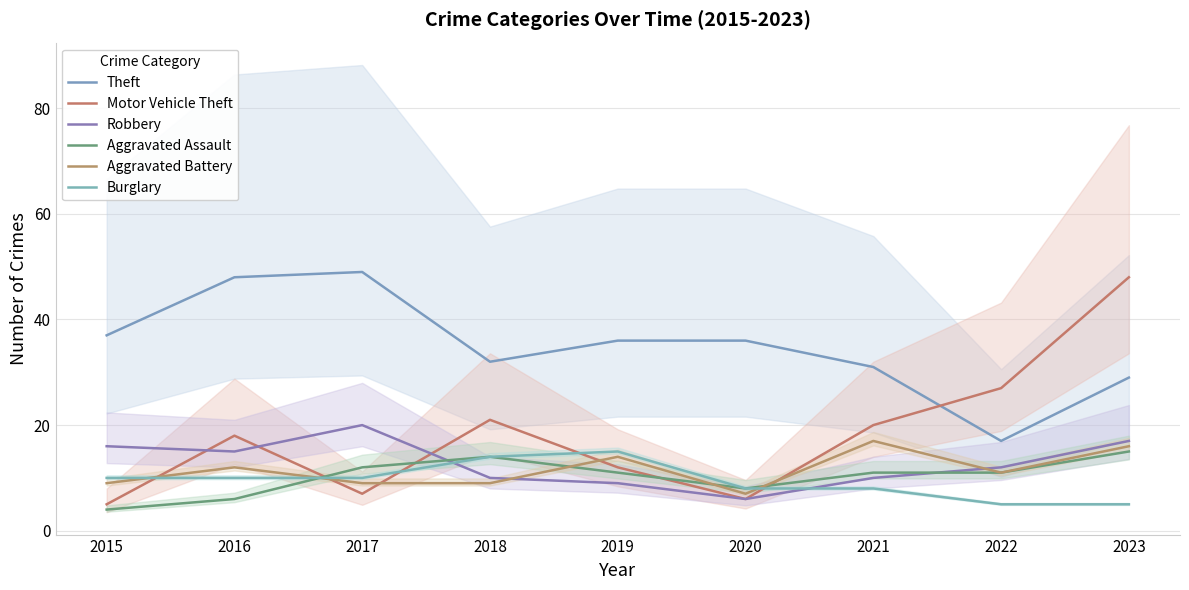

What is the difference between the maximum and second lowest values in the Aggravated Assault series?

9